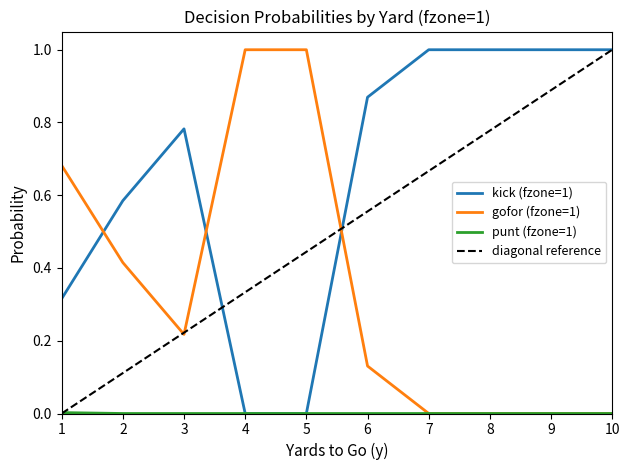

At which label does punt (fzone=1) reach its minimum?

2